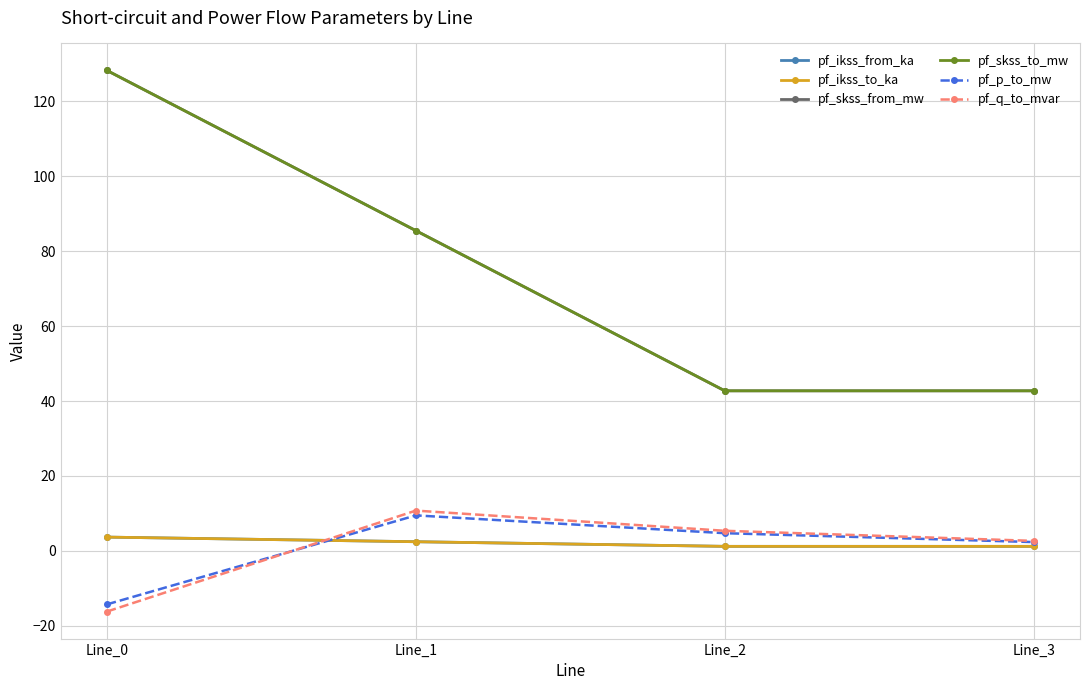

What is the value of the pf_q_to_mvar point at the 1st from the left?

-16.2